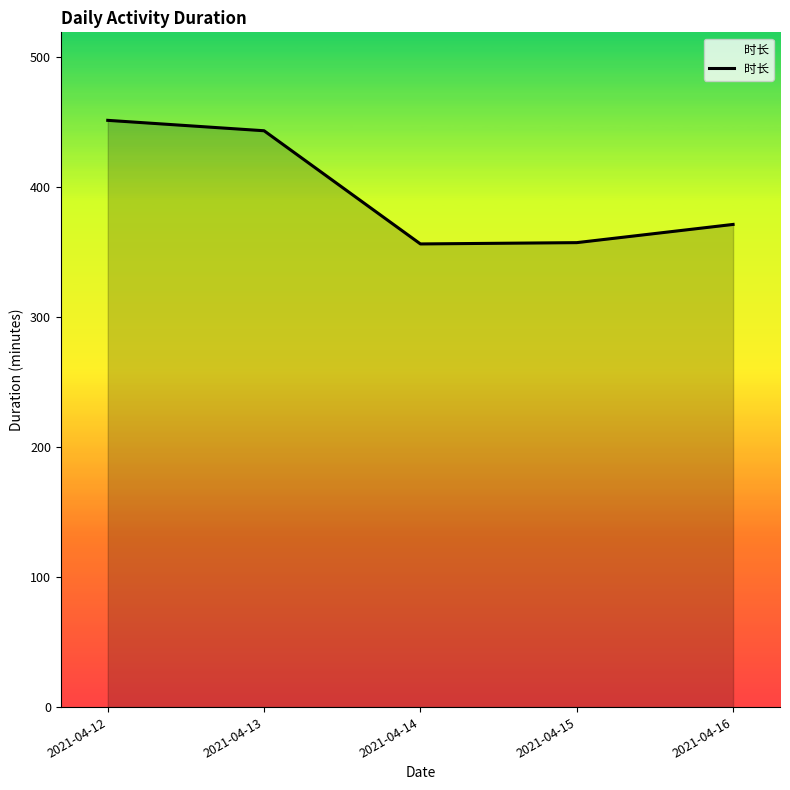

At which category does the chart reach its peak across all series?

2021-04-12